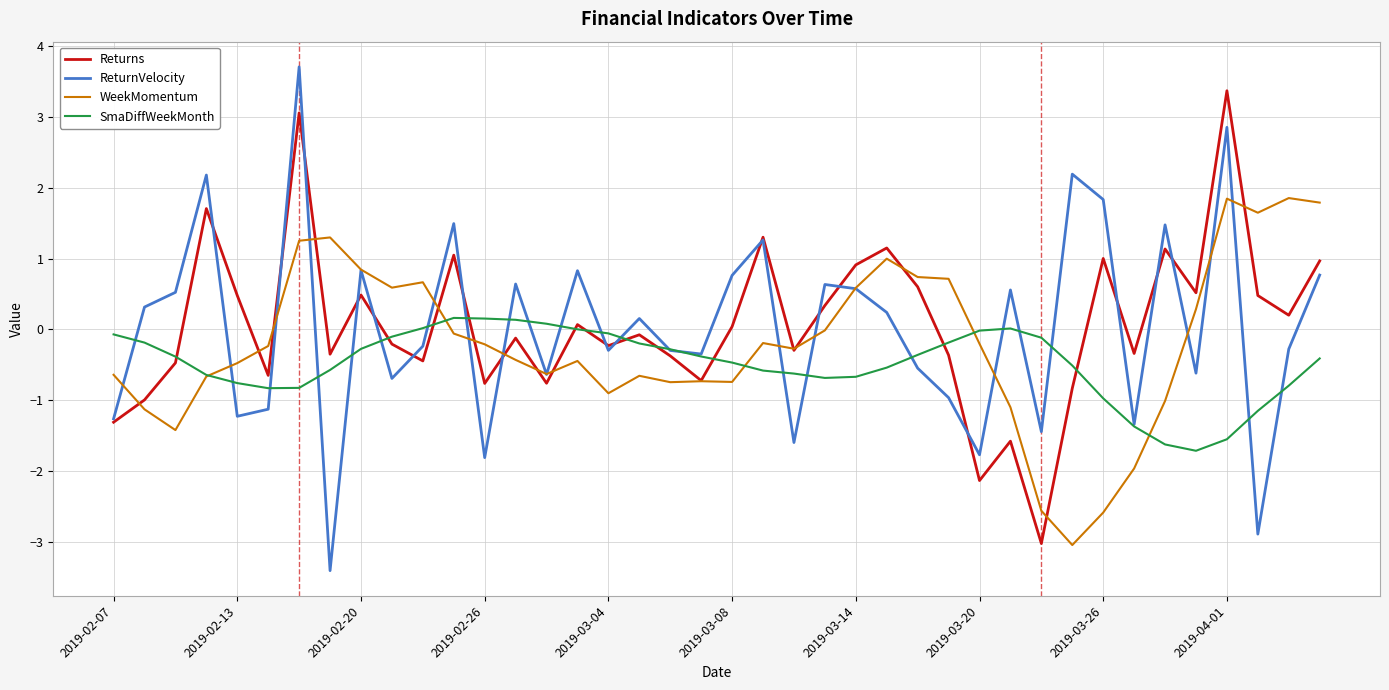

What is the lowest value of the WeekMomentum series?

-3.0